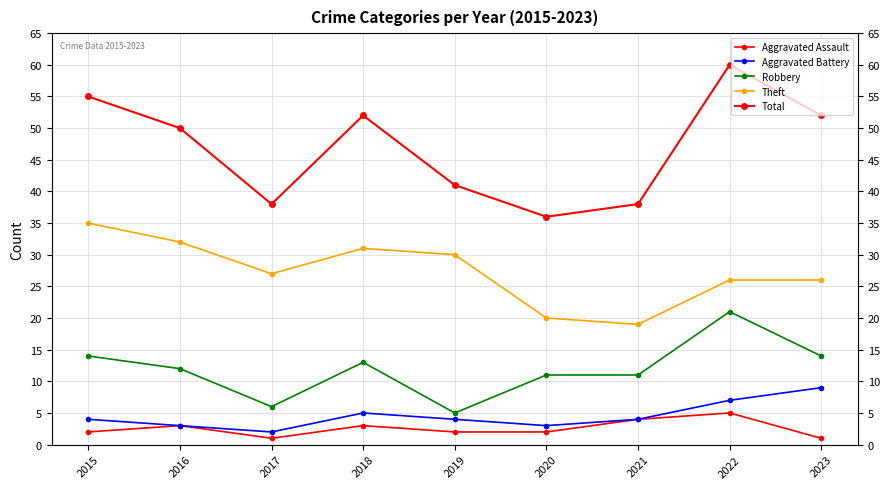

Where is the first local maximum for Robbery?

2018